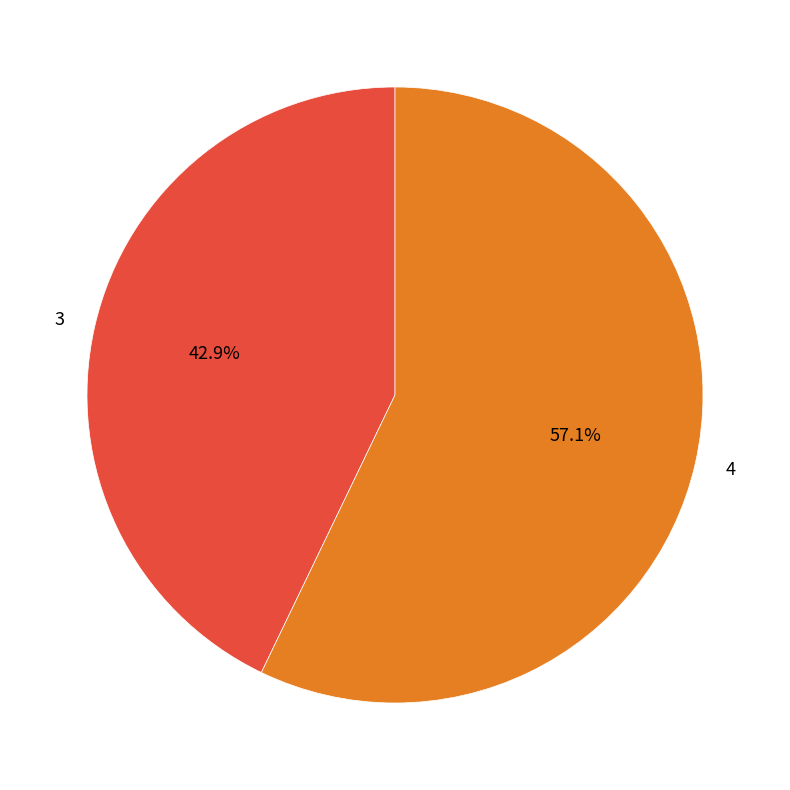

True or false: 4 accounts for 46% of the total.

False